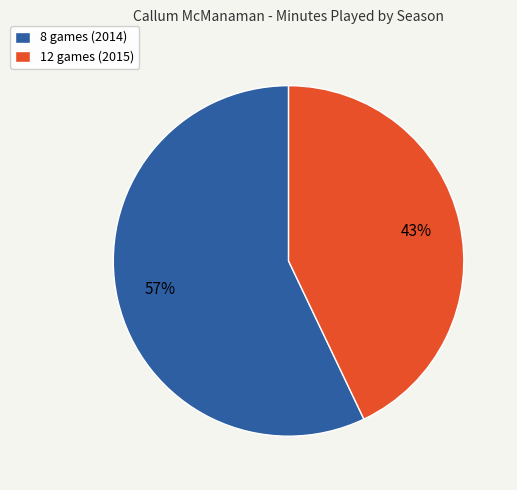

Which slice is the smallest?

12 games (2015)